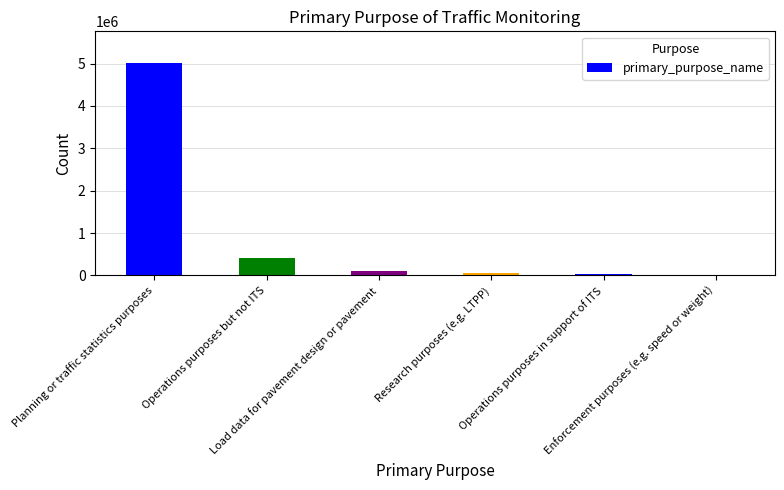

What is the sum of all values?

5621165